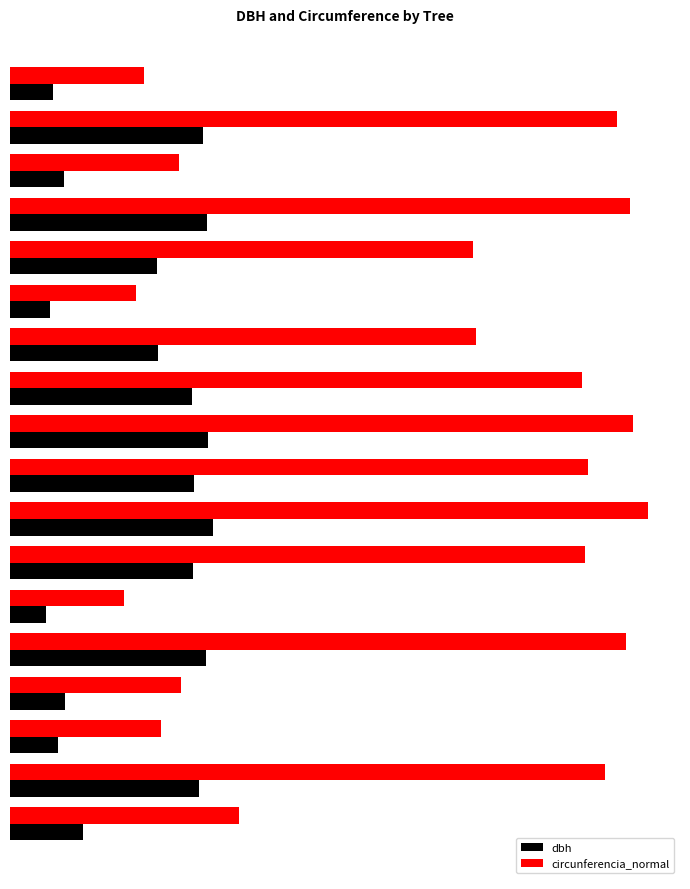

What is the highest value of the circunferencia_normal series?

149.1